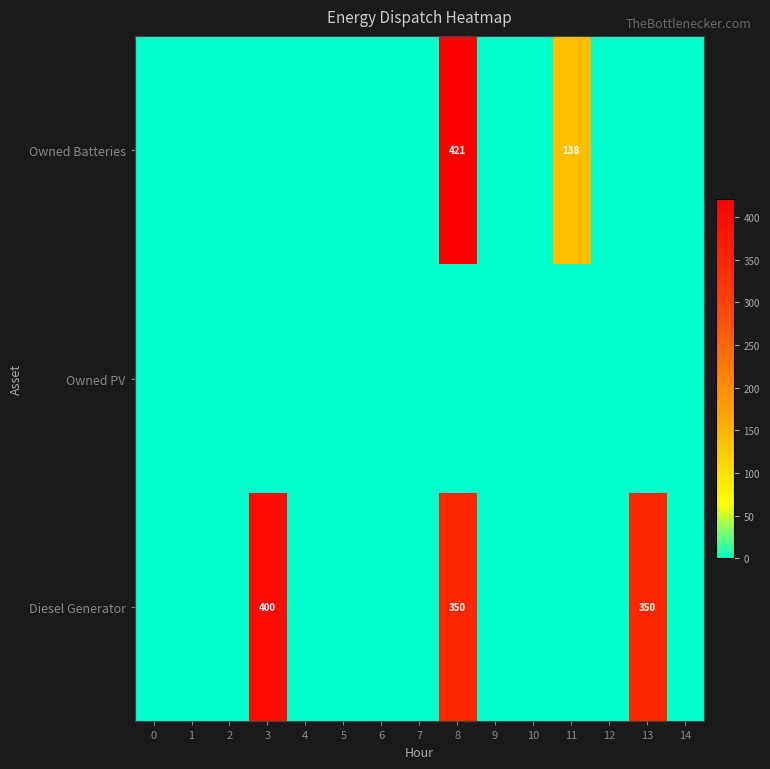

List the labels in order of Owned Batteries value, largest first.

8, 11, 0, 1, 2, 3, 4, 5, 6, 7, 9, 10, 12, 13, 14